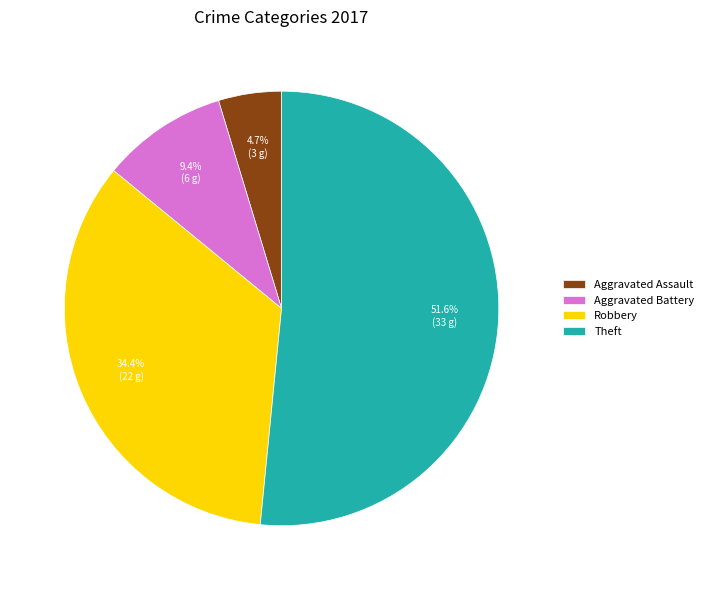

To the nearest percent, what portion does Robbery represent?

34%